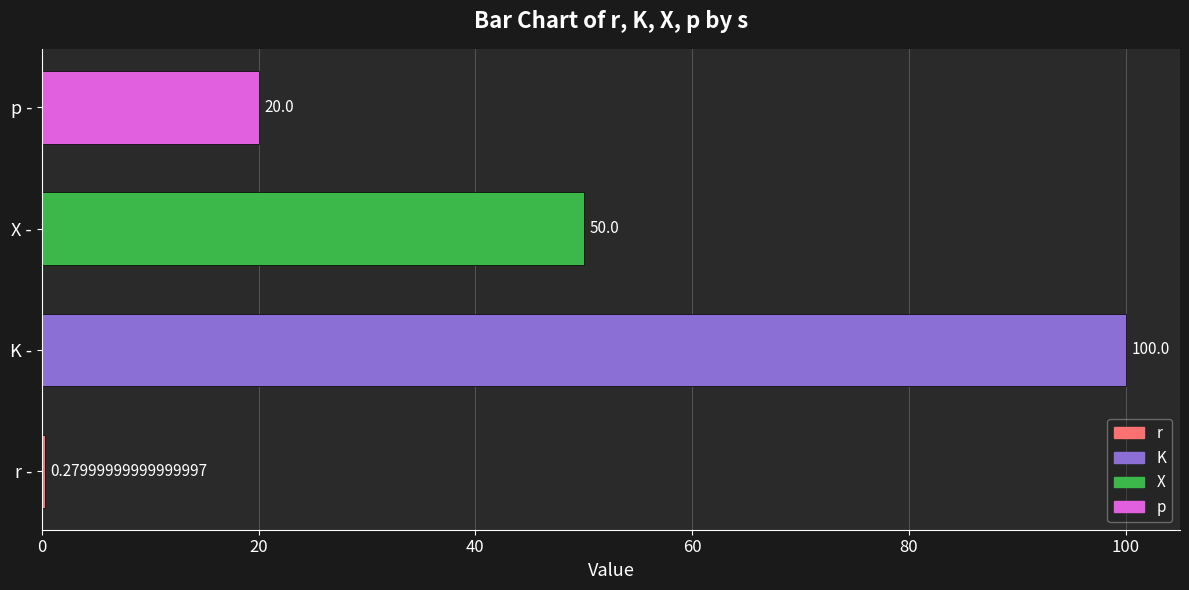

Where is the data nearest to the value 50?

X -